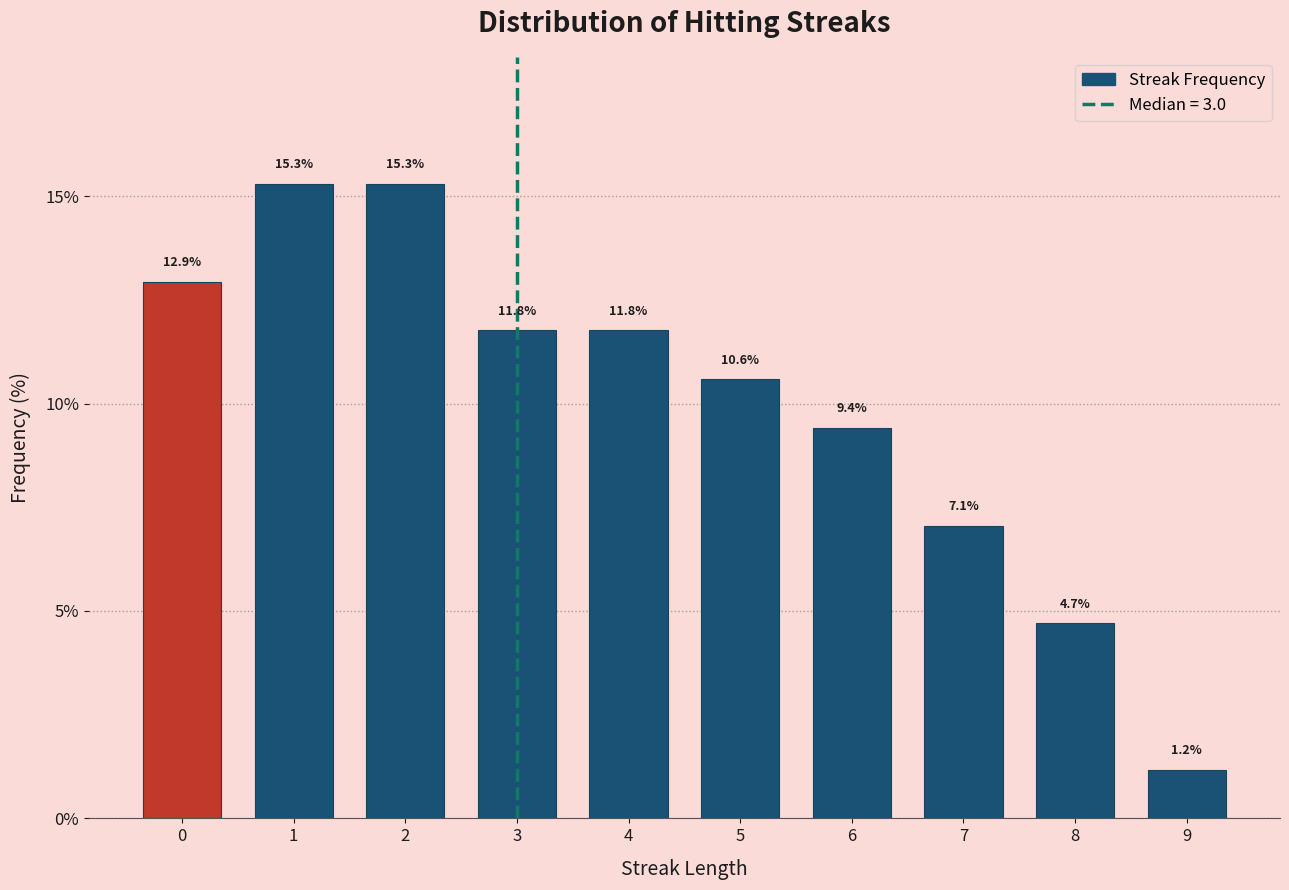

Reading left to right, extract all data points from this chart.

12.9	15.3	15.3	11.8	11.8	10.6	9.4	7.1	4.7	1.2